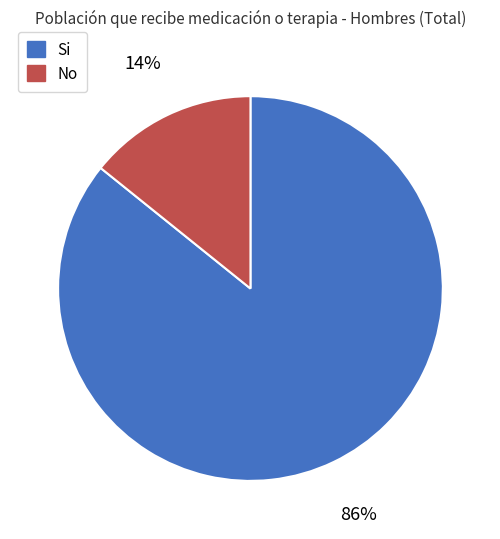

How many segments does this pie chart have?

2